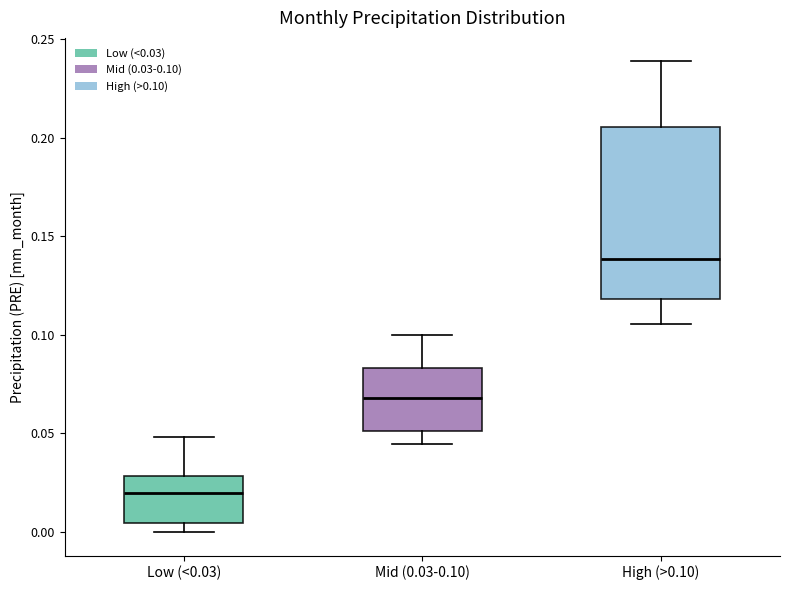

Where is the lower edge of the box for Low (<0.03) on the y-axis? The values are not printed on the chart, so give them approximately, as read against the axis.

0.005